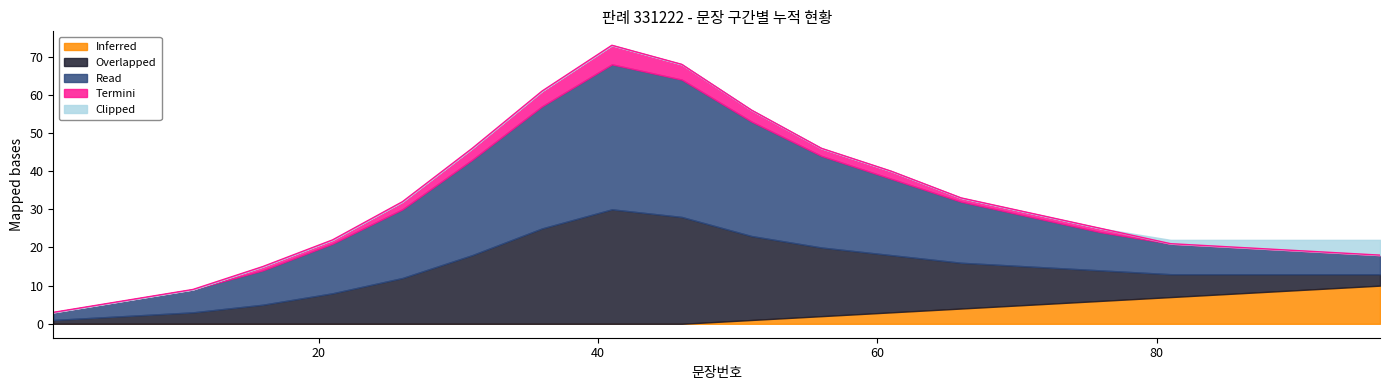

What is the maximum value shown in the chart?

38